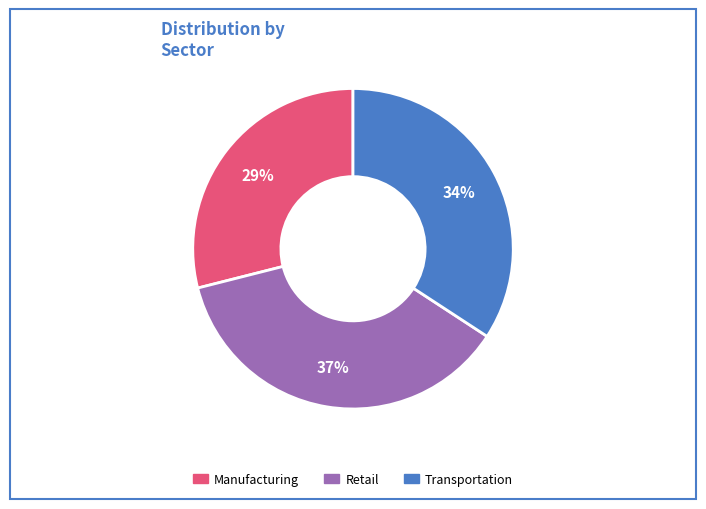

To the nearest percent, what is the difference between the largest and smallest slice percentages?

8%